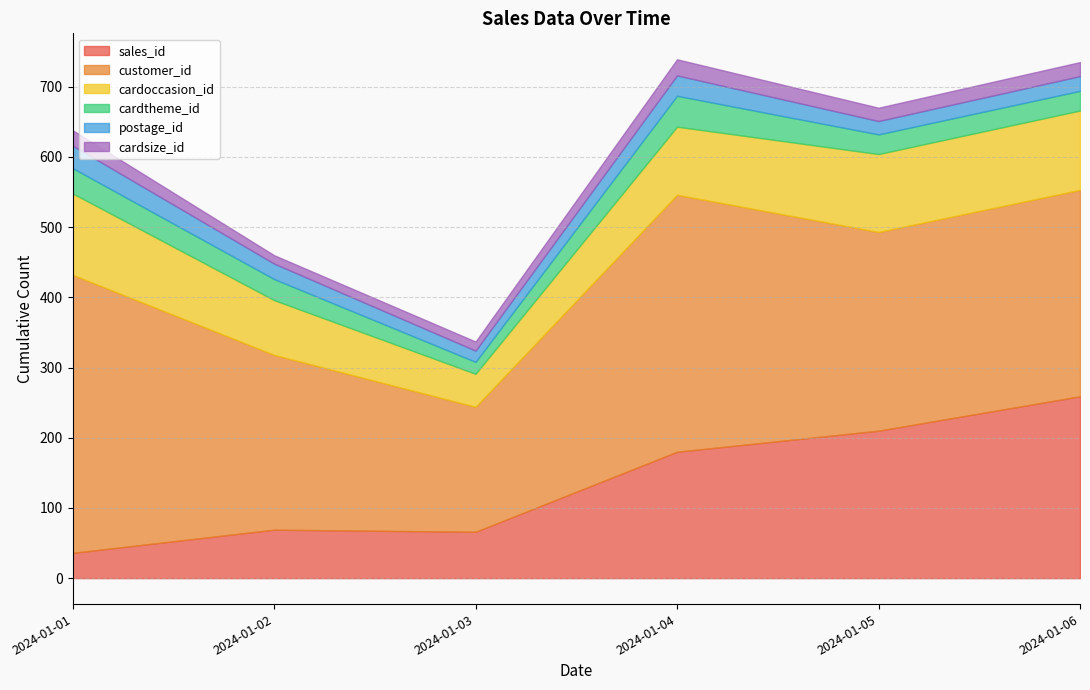

What is the maximum value for sales_id?

259